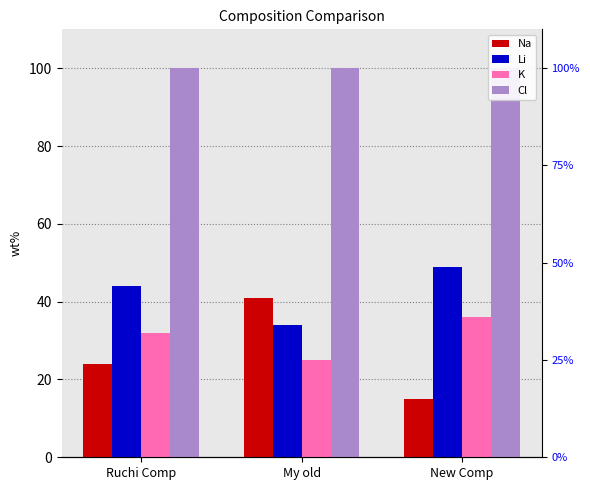

Which label corresponds to the smallest value in the chart?

New Comp